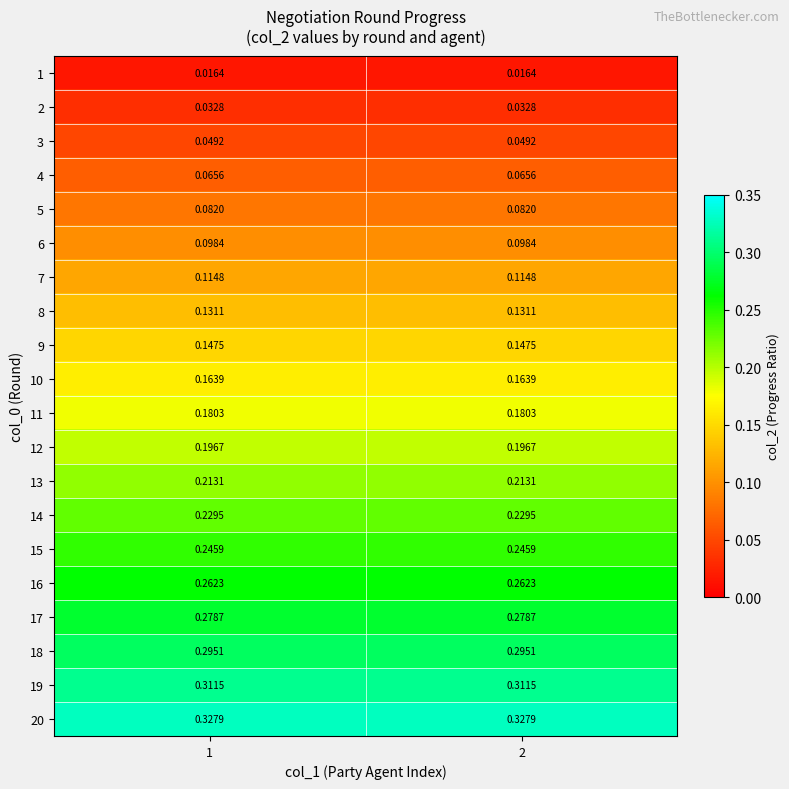

Count the number of categories in the chart.

2